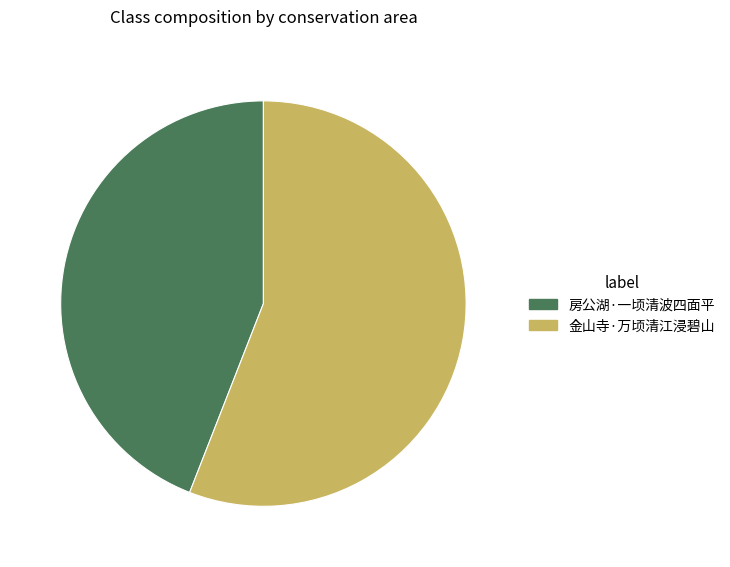

Is the sum of 金山寺·万顷清江浸碧山 and 房公湖·一顷清波四面平 greater than half?

Yes